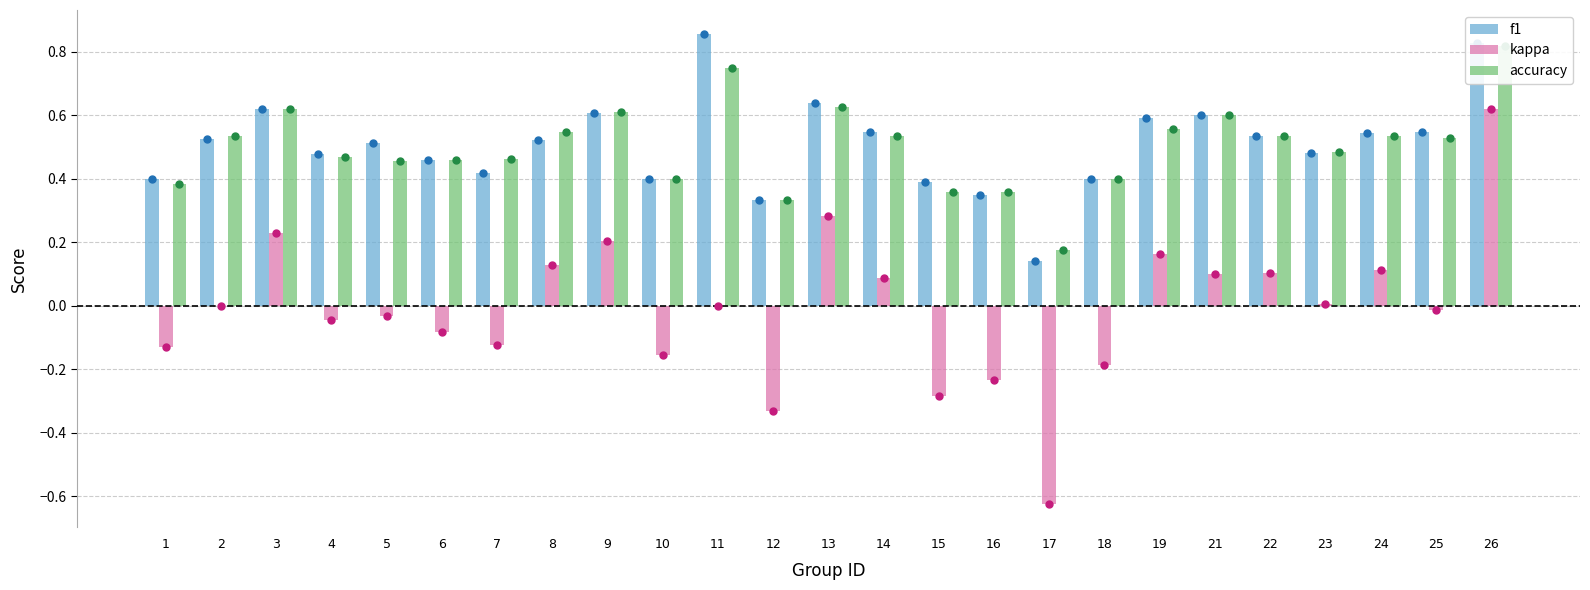

Is the value of accuracy at 3 greater than the value of kappa at 24?

Yes